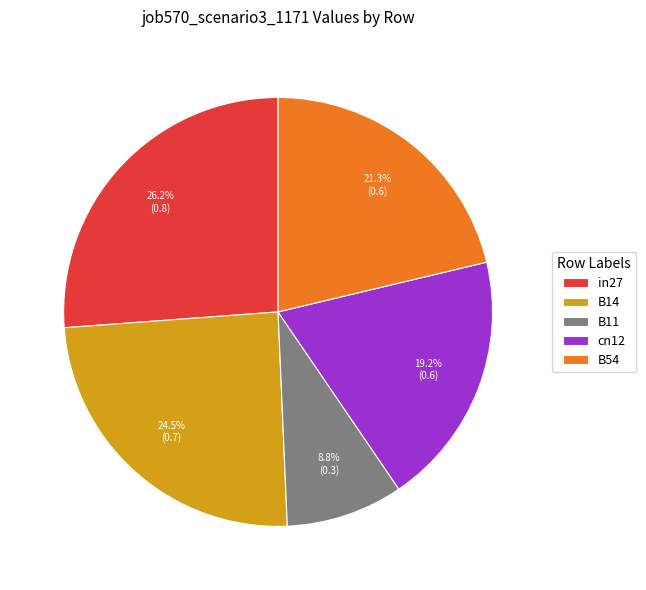

To the nearest percent, what is the difference between the largest and smallest slice percentages?

17%